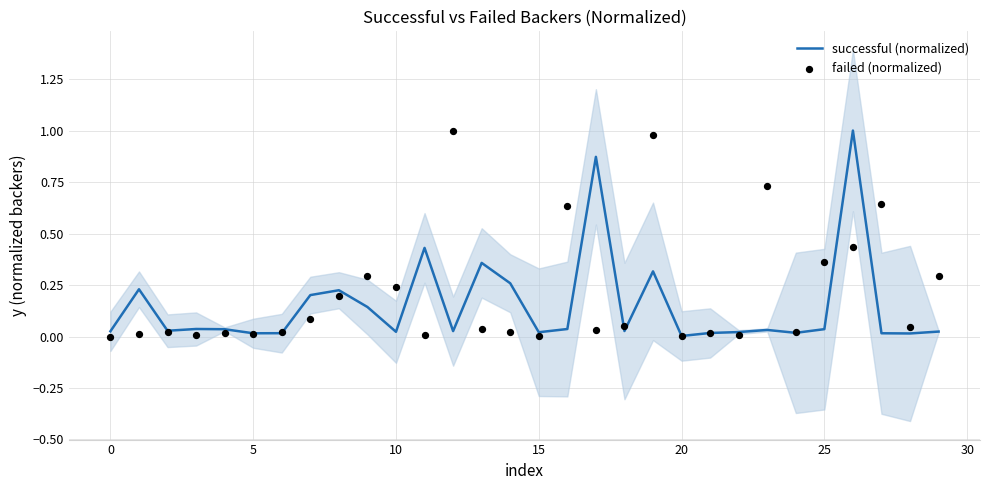

At which category is the sum across all series the highest?

26